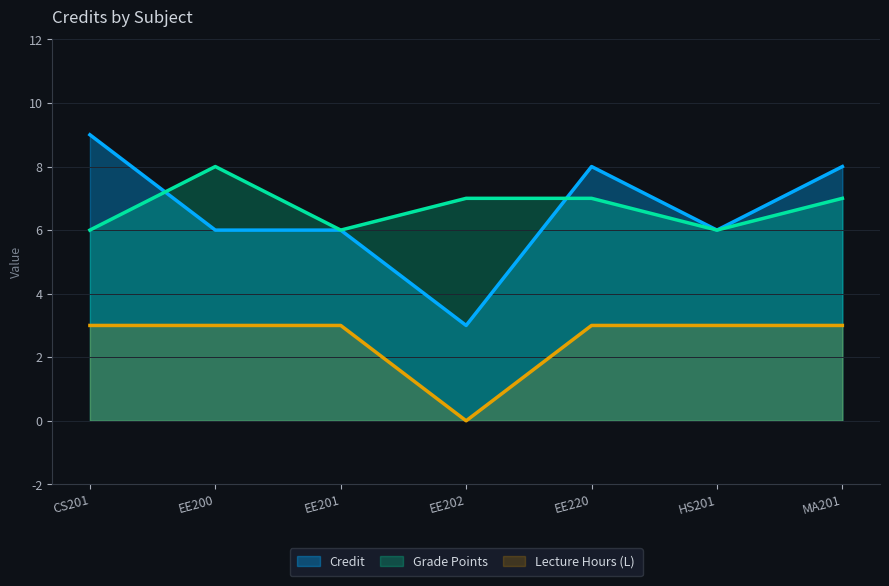

Reading left to right, extract all data points from this chart.

CS201=9	EE200=6	EE201=6	EE202=3	EE220=8	HS201=6	MA201=8